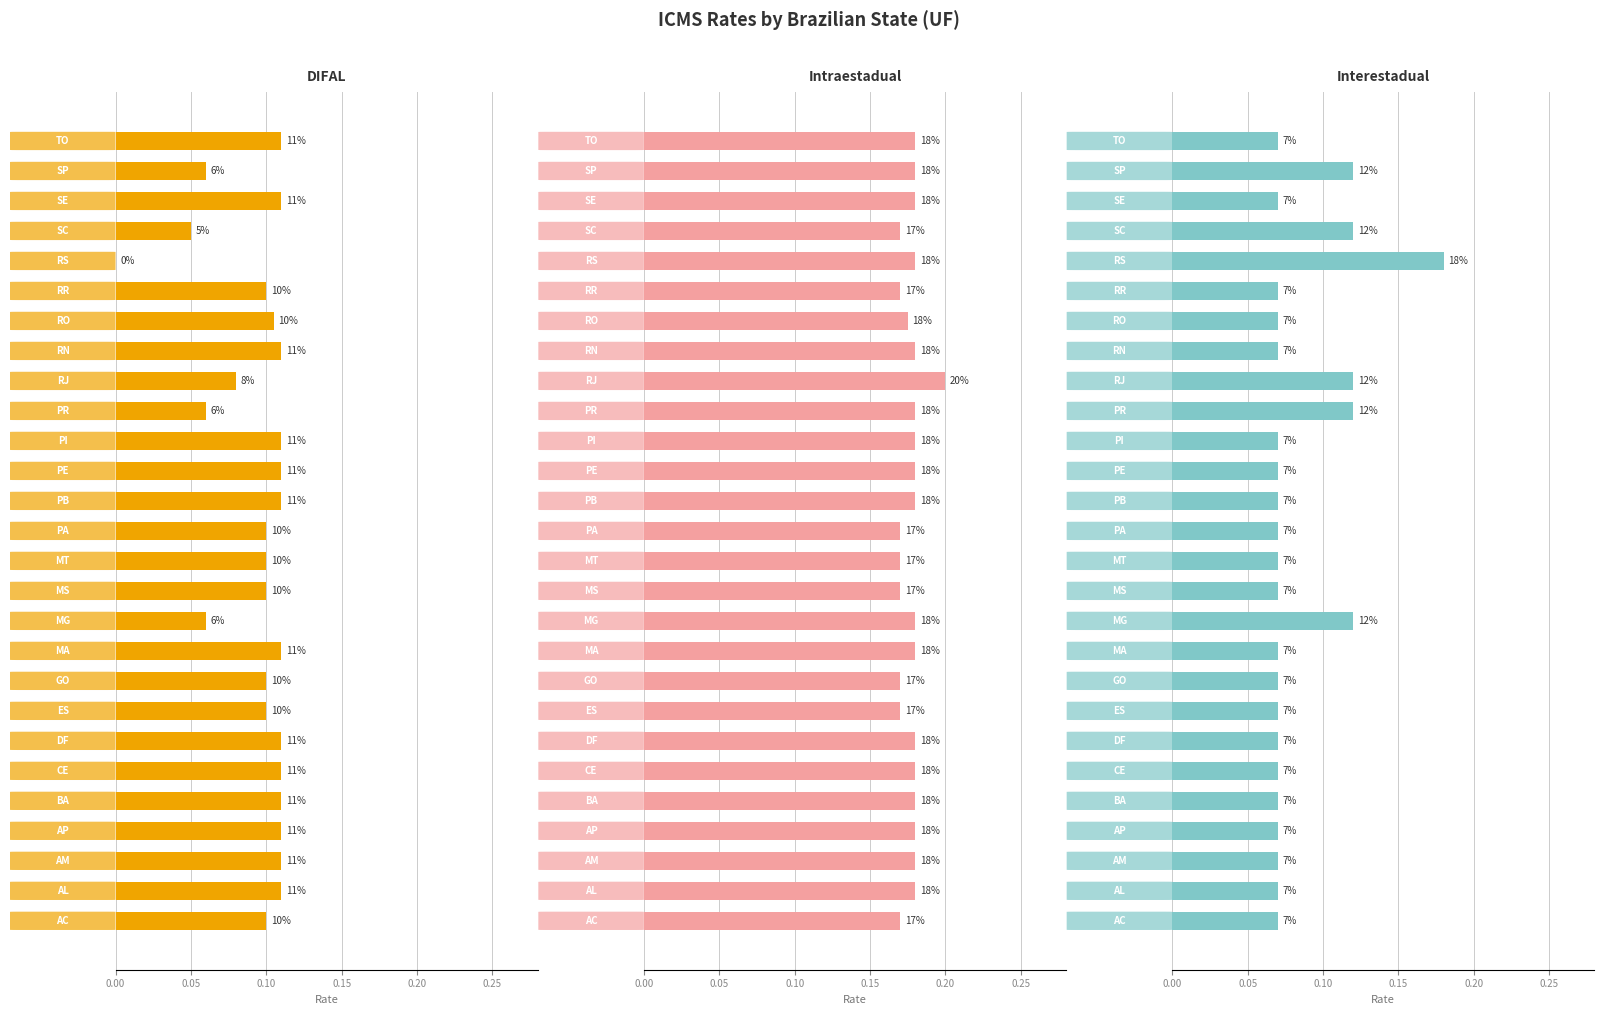

Which series has the widest spread of values?

DIFAL